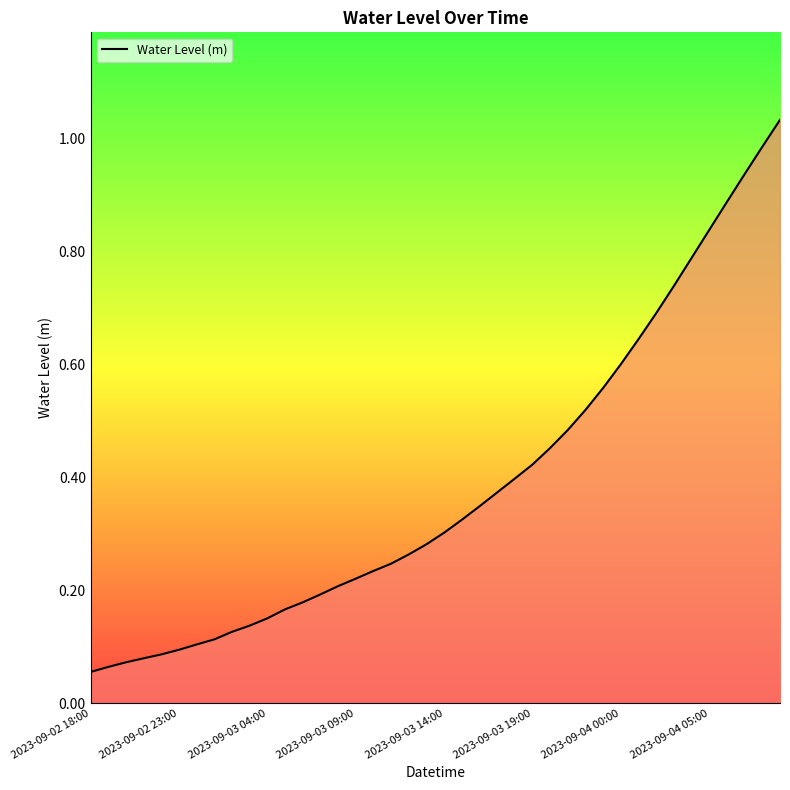

Does the chart have visible grid lines?

No